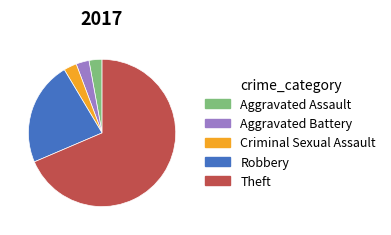

Does any single category account for the majority?

Yes